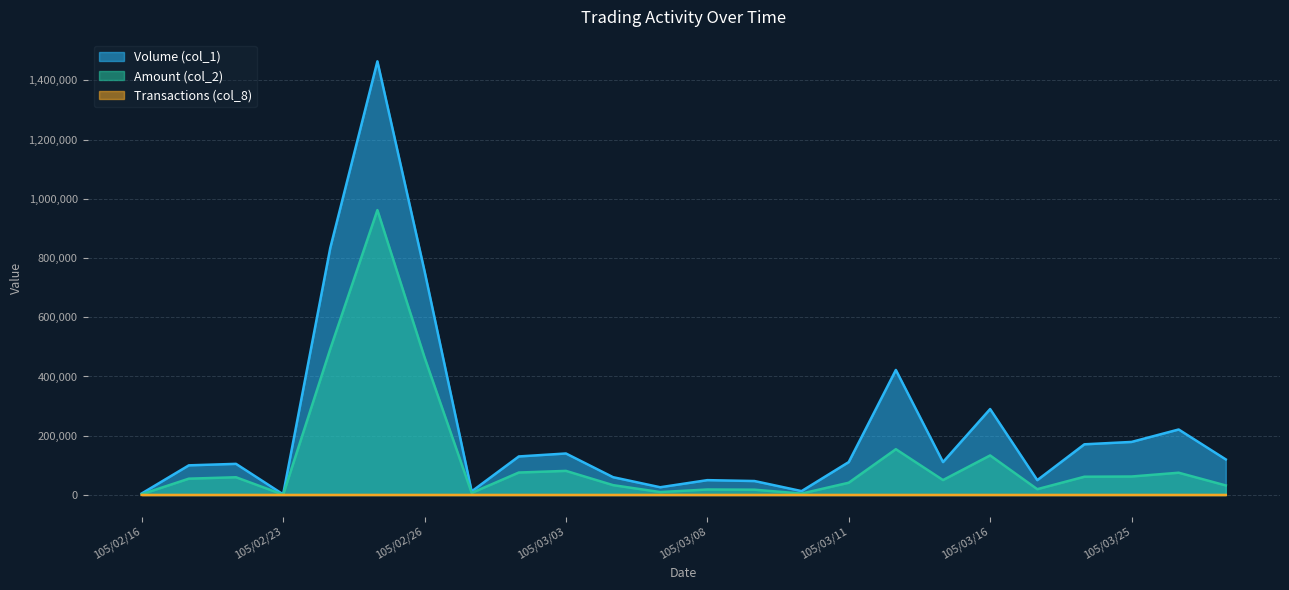

What is the difference between the highest and lowest values at 105/03/03?

139996